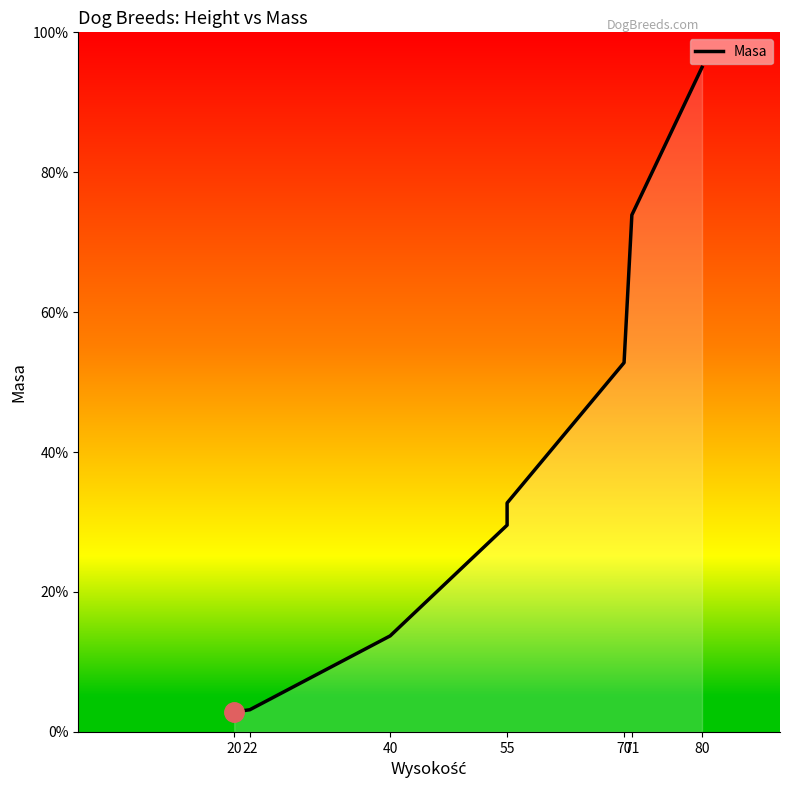

Where does the data first go above 32?

55